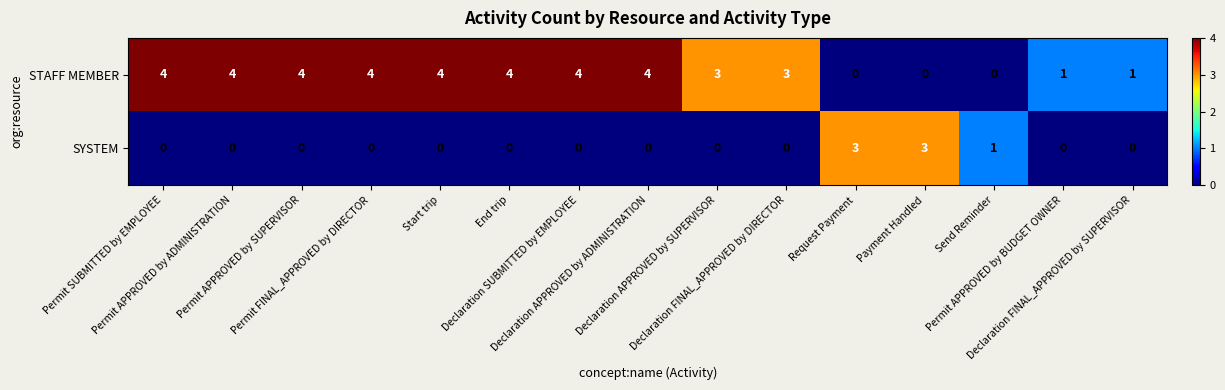

List the series in order of their overall mean, lowest first.

SYSTEM, STAFF MEMBER